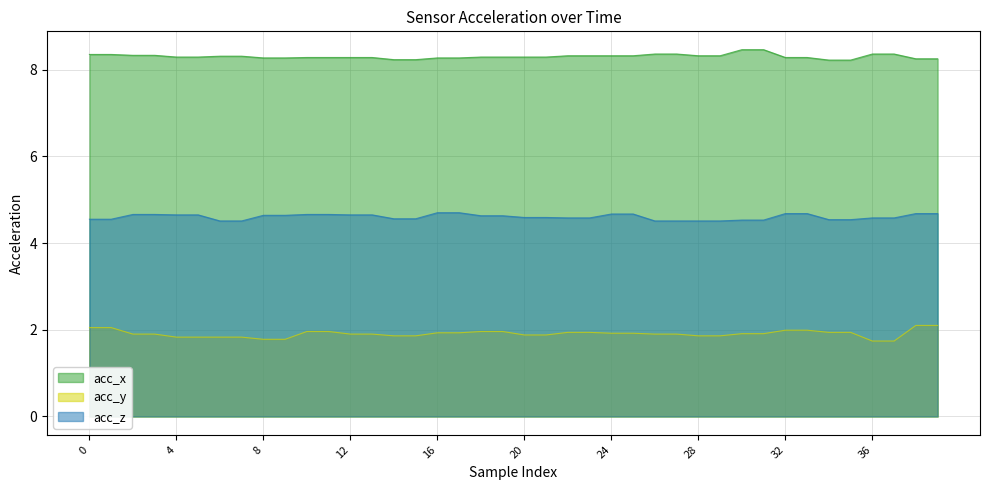

List the labels in order of acc_x value, largest first.

30, 31, 26, 27, 36, 37, 0, 1, 2, 3, 22, 23, 24, 25, 28, 29, 6, 7, 4, 5, 18, 19, 20, 21, 10, 11, 12, 13, 32, 33, 8, 9, 16, 17, 38, 39, 14, 15, 34, 35